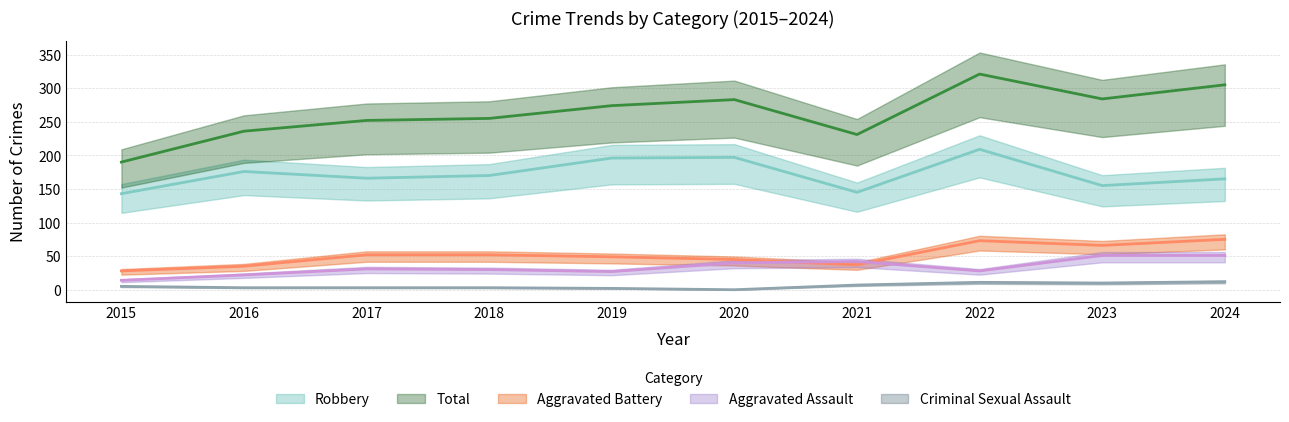

What is the lowest value of the Aggravated Battery series?

28